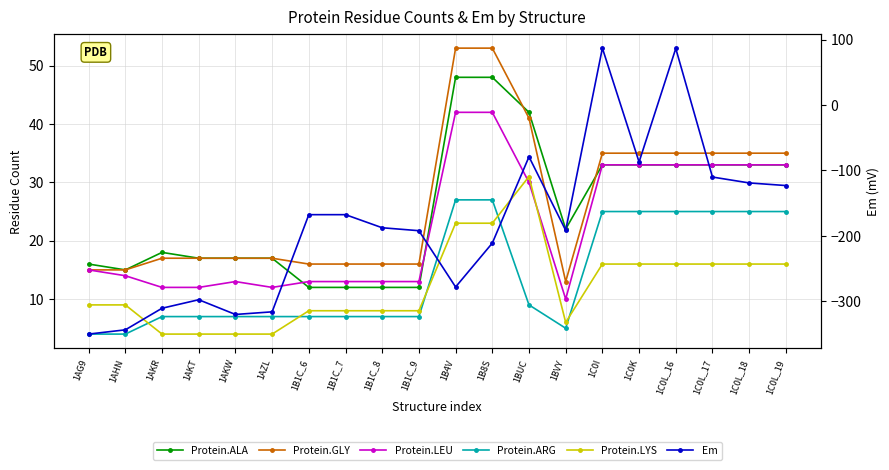

At how many categories does at least one series exceed 50?

4